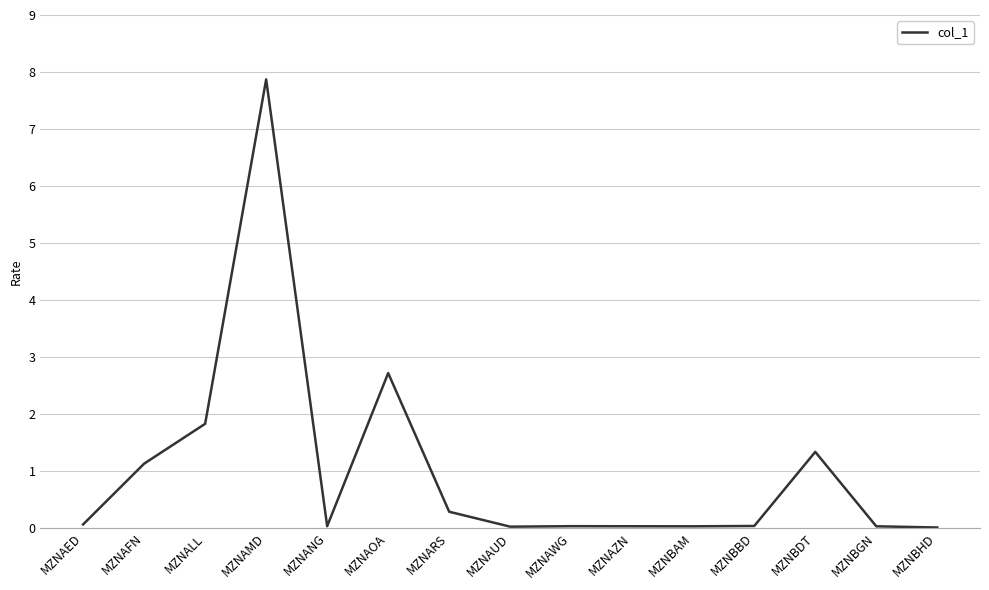

At which label is the value closest to 3?

MZNAOA